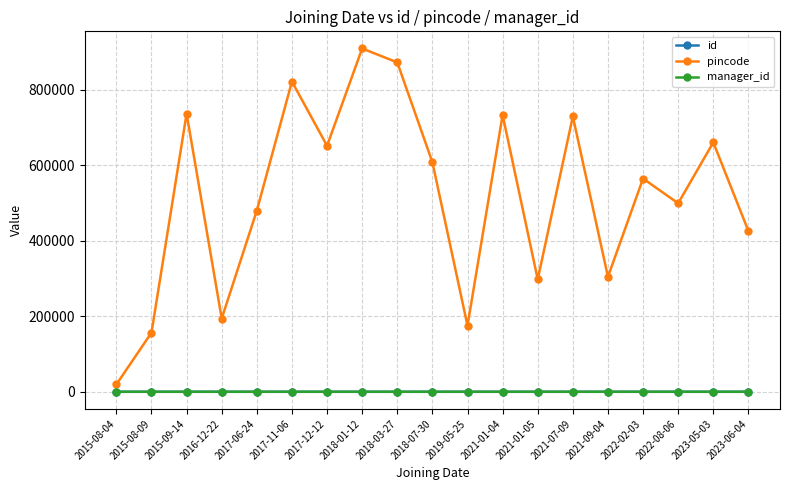

Between 2018-01-12 and 2019-05-25, which series saw the biggest shift?

pincode